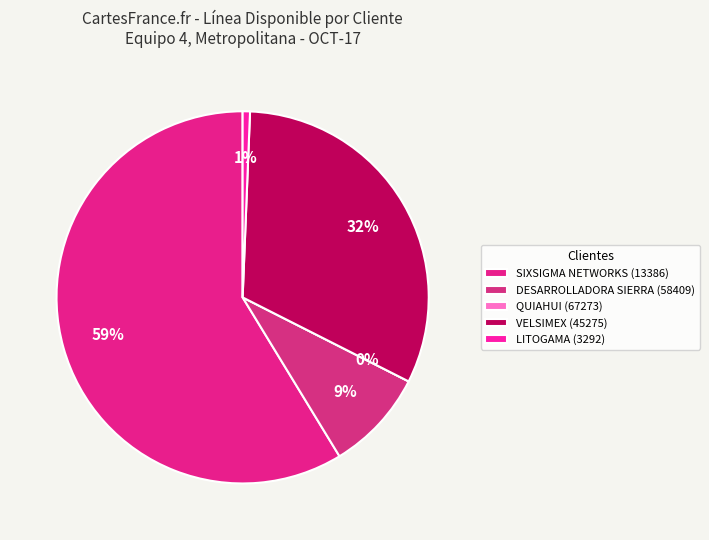

Does any single category account for the majority?

Yes